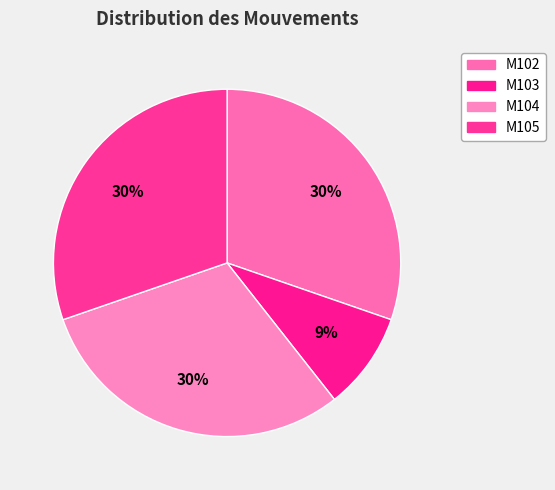

The M104 slice represents 30% of the pie. True or false?

True